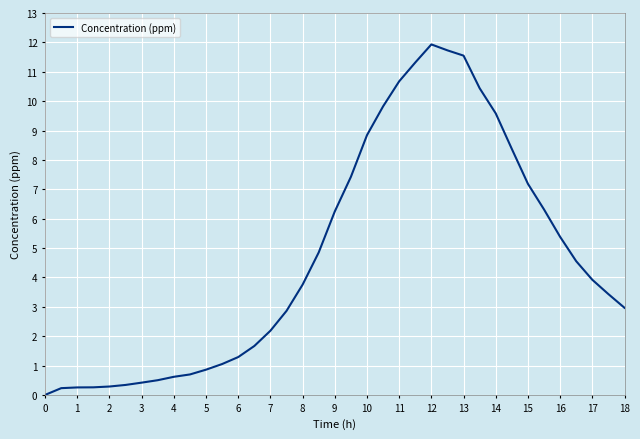

What is the greatest value displayed?

11.9